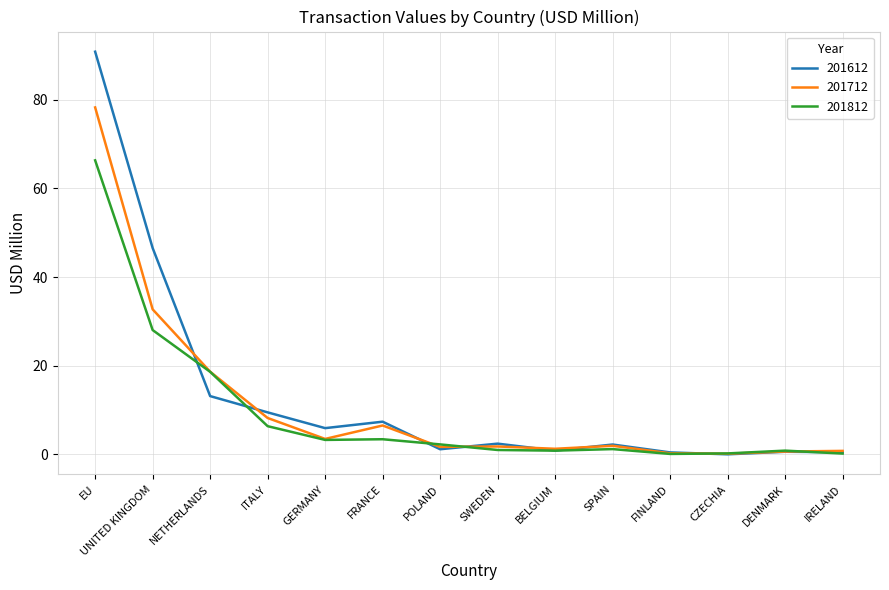

Rank the series by their maximum value, from lowest to highest.

201812, 201712, 201612